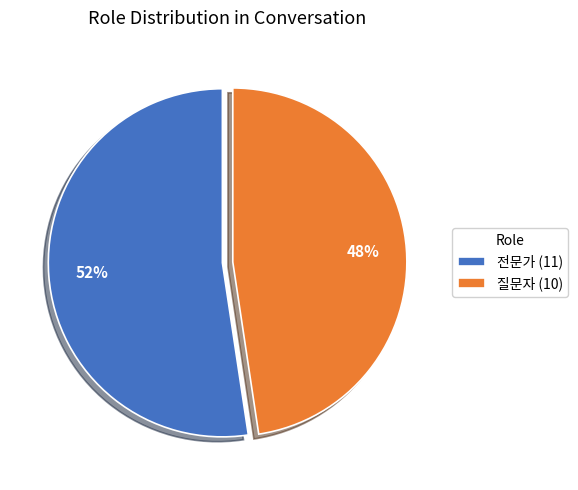

Combined, do 전문가 (11) and 질문자 (10) account for over 50%?

Yes